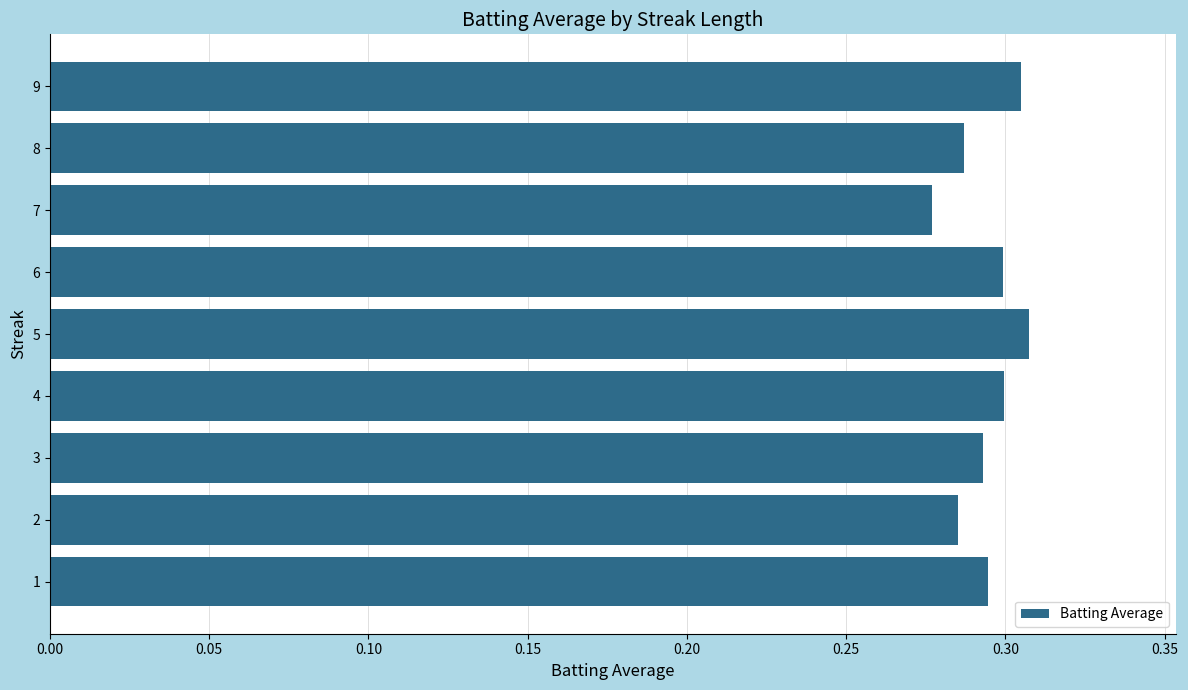

At which label is the value closest to 0?

7